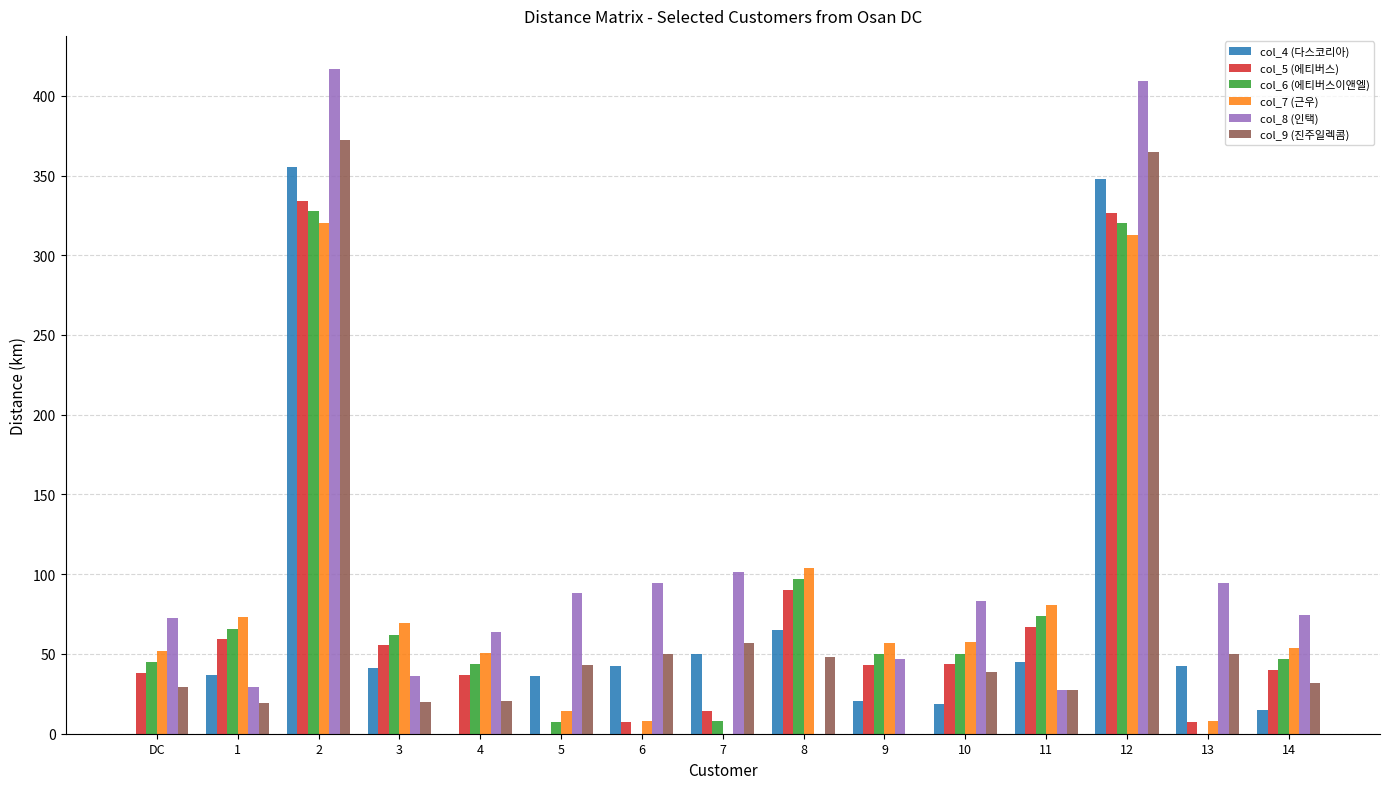

Is the value of col_6 (에티버스이앤엘) at 6 greater than the value of col_7 (근우) at 13?

No